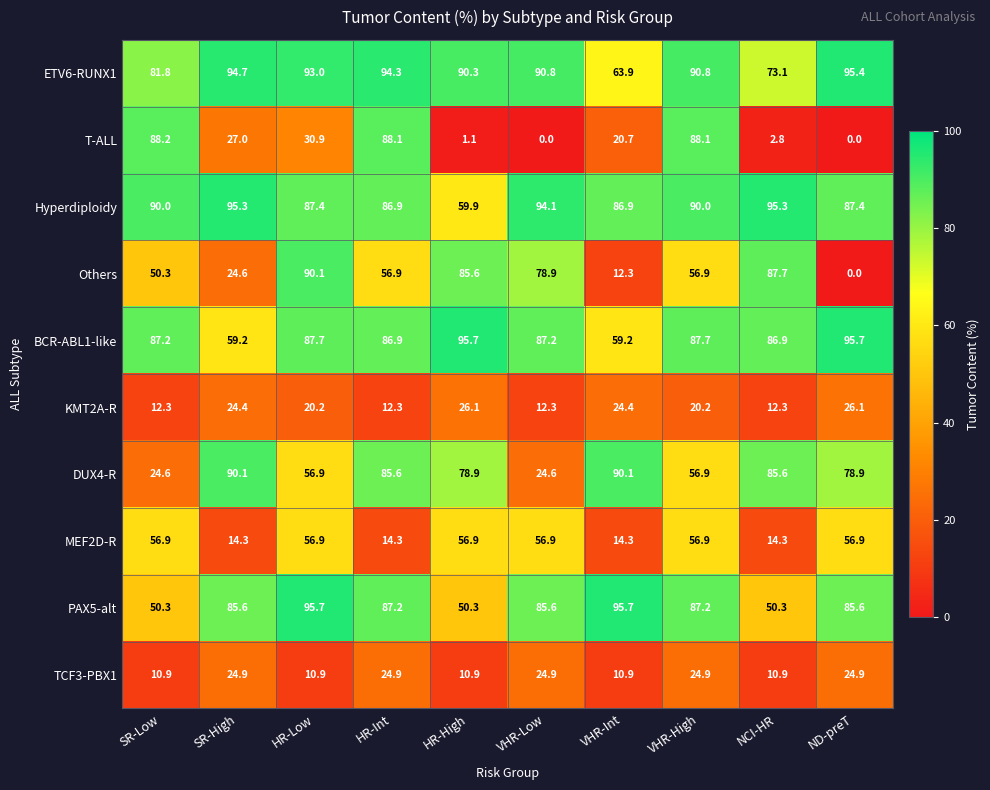

Is it true that MEF2D-R equals 35.2 at VHR-Low?

False